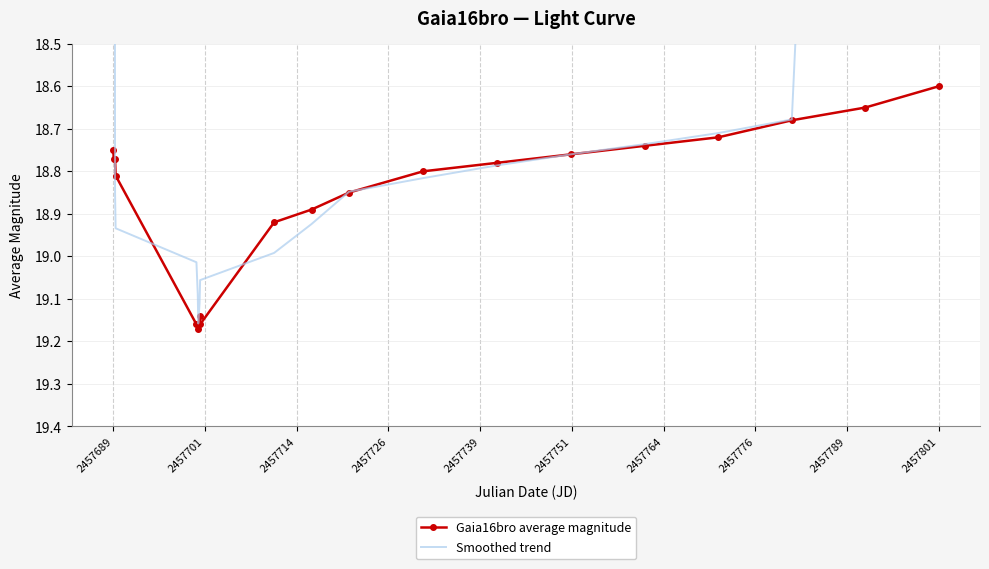

Which category has the lowest value in the Gaia16bro average magnitude series?

2457801